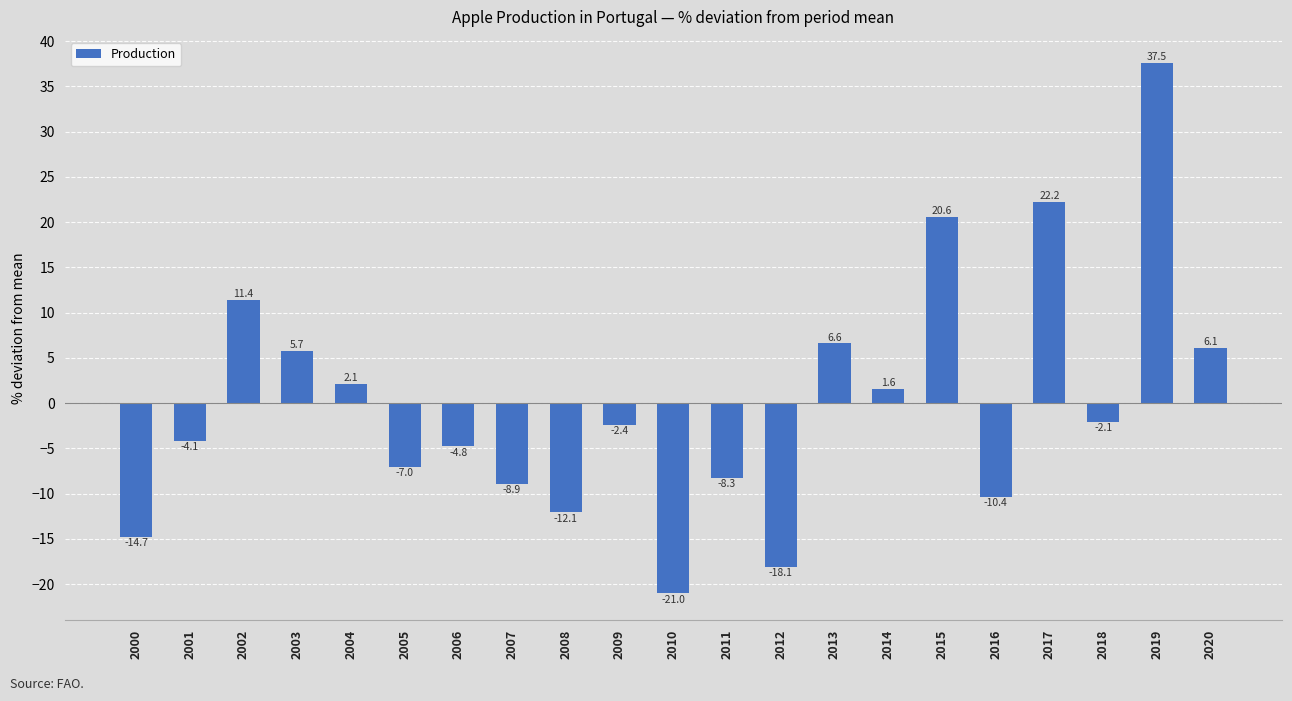

The chart shows a value of -8.3 at 2011. True or false?

True